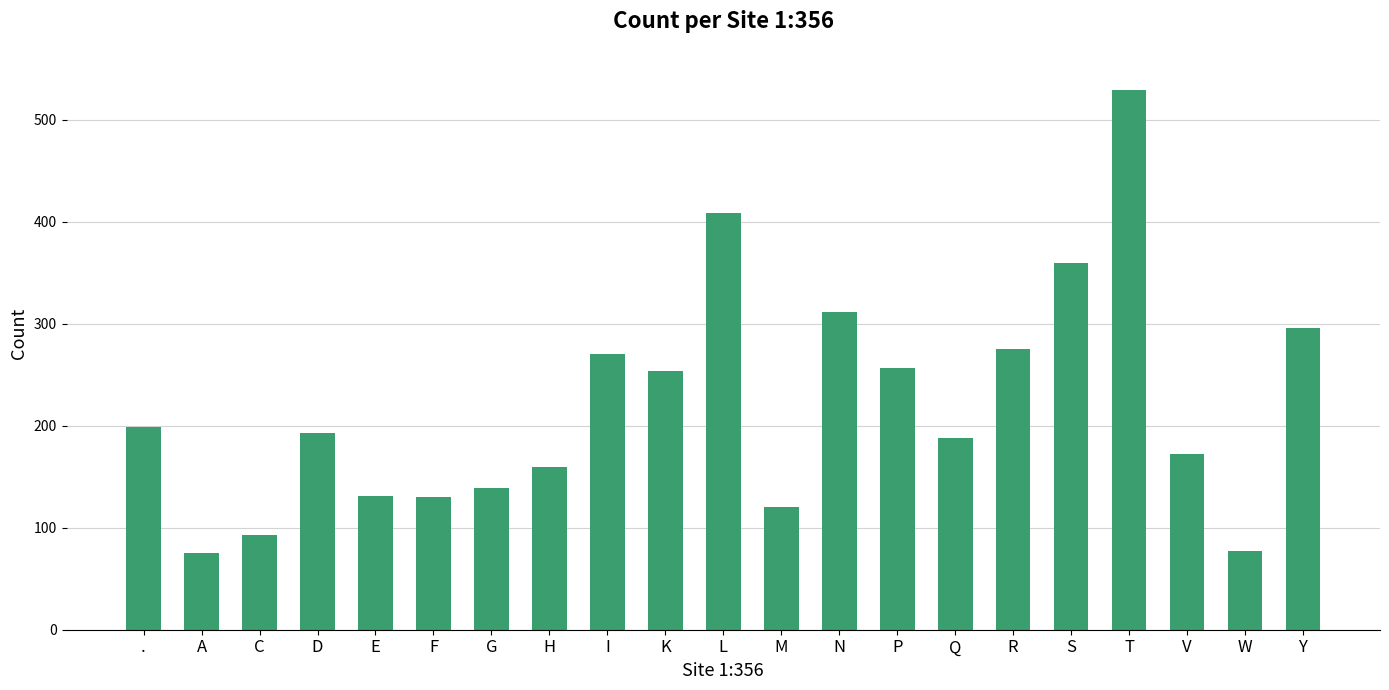

Is it true that the value at S is 627?

False